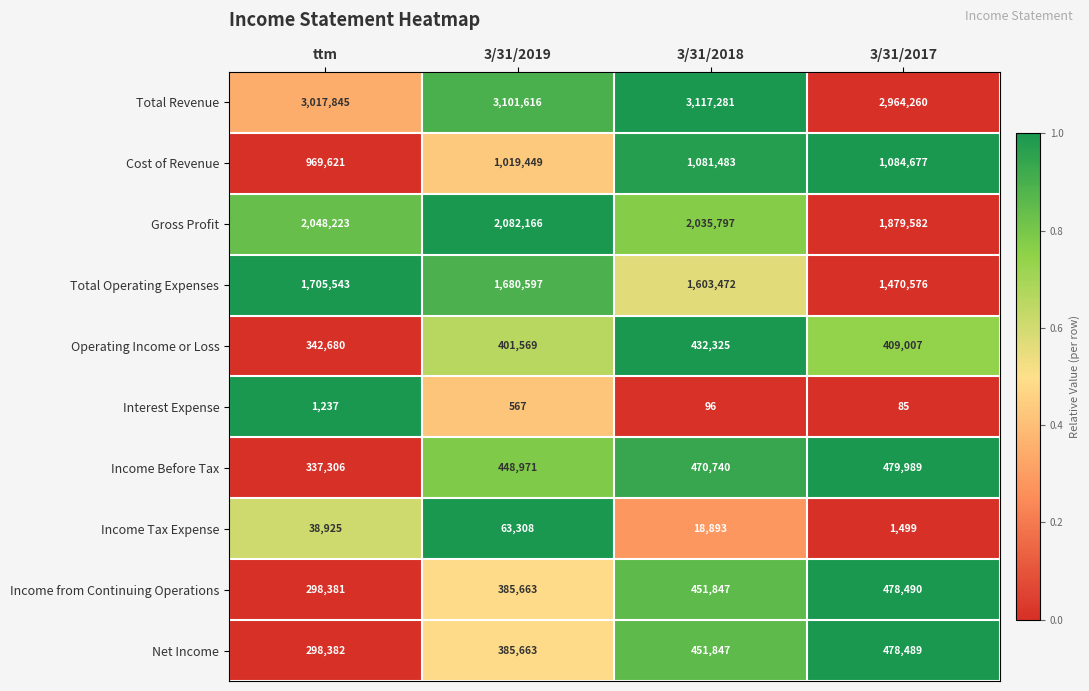

At which category does the chart reach its minimum across all series?

3/31/2017